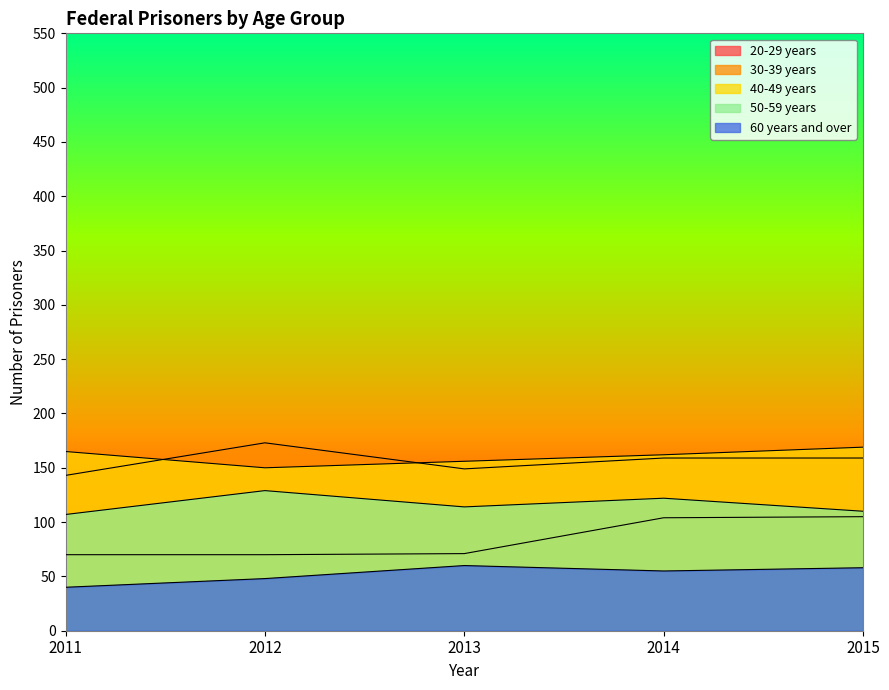

Does the chart display data point markers on the line(s)?

No